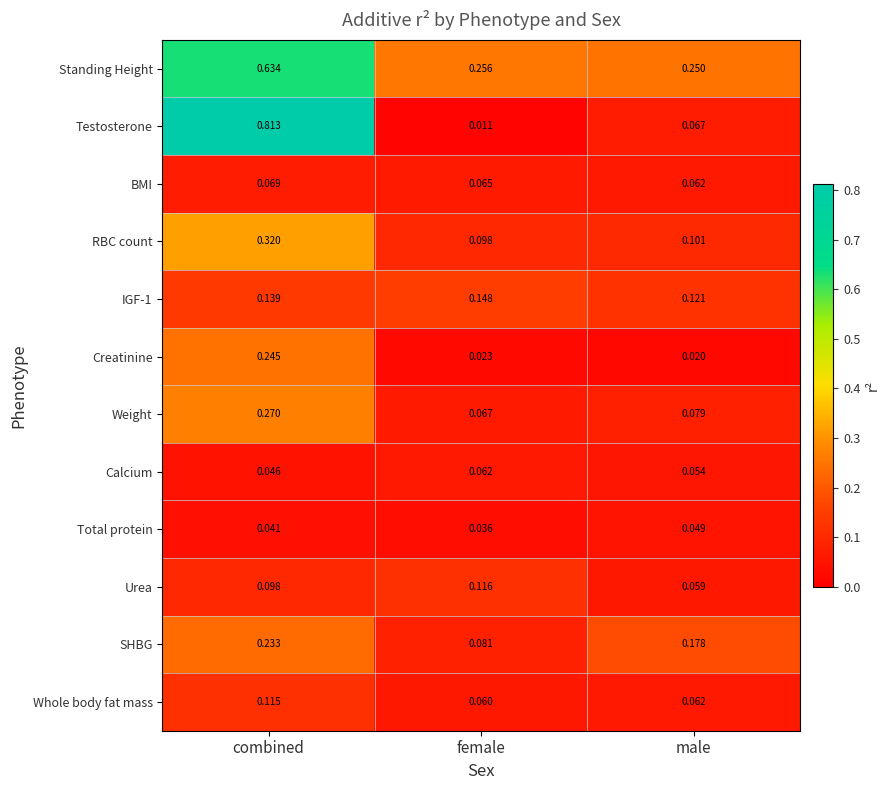

Count the number of categories in the chart.

3